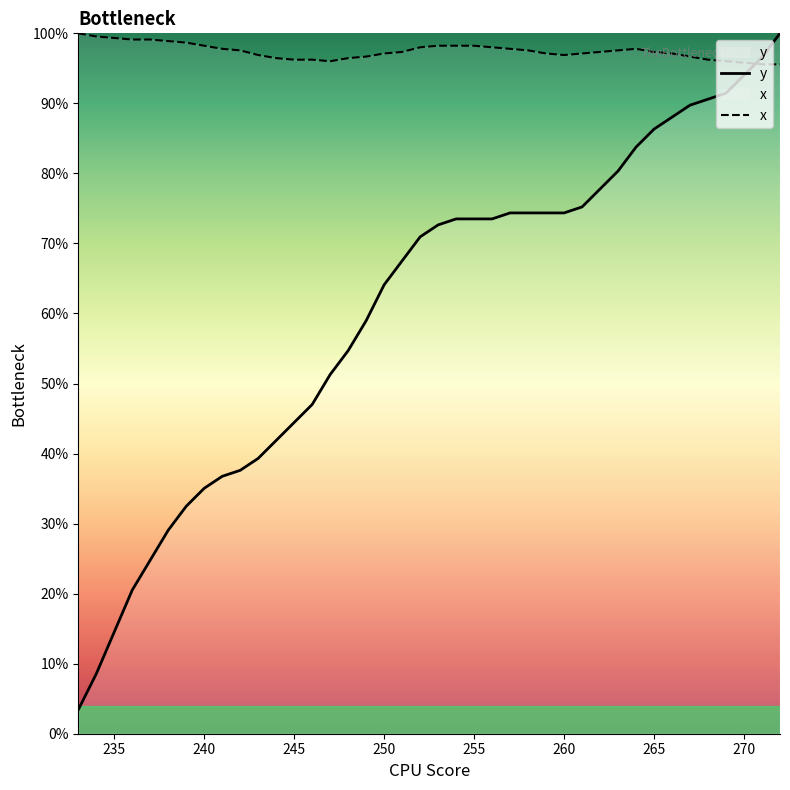

What is the lowest value of the x series?

1.0